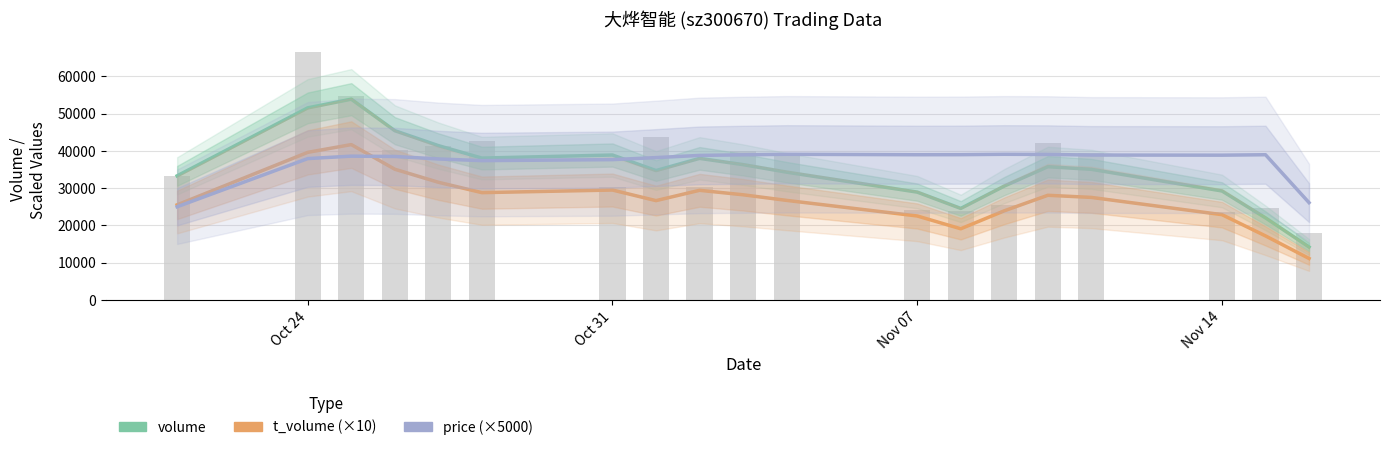

What are all the series names shown in the legend?

volume, t_volume (×10), price (×5000)